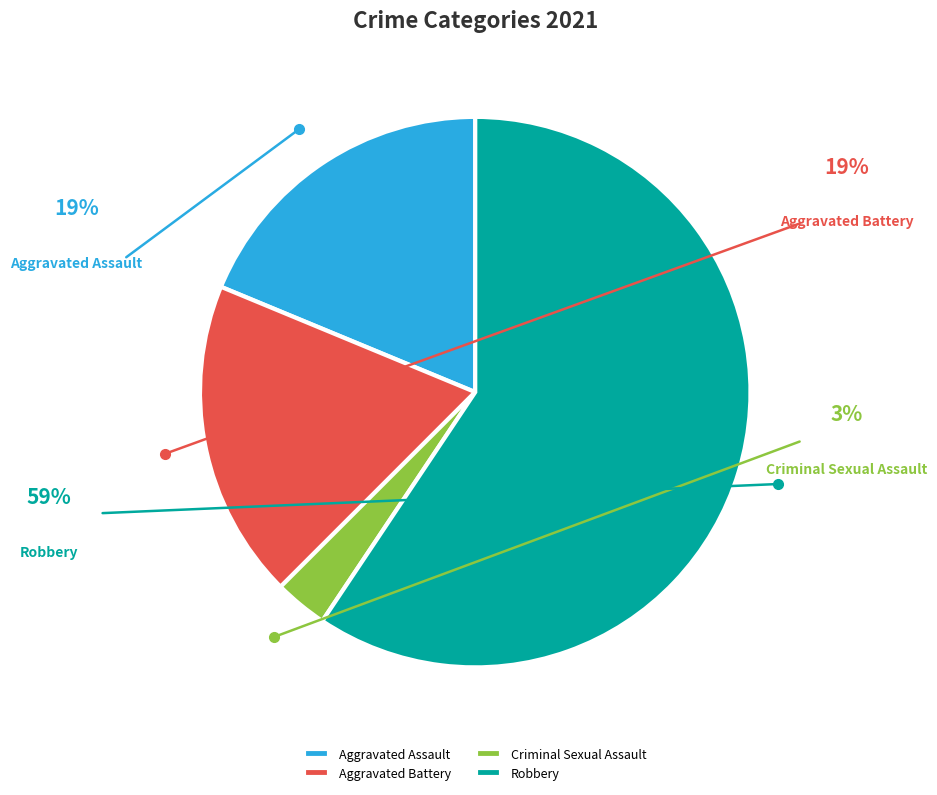

To the nearest percent, what percentage of the pie is Aggravated Assault?

19%